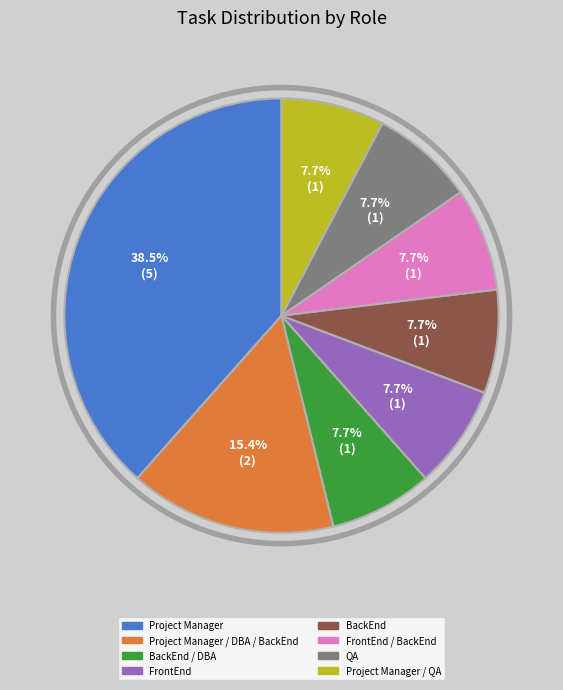

Is there any slice that represents more than half of the pie?

No